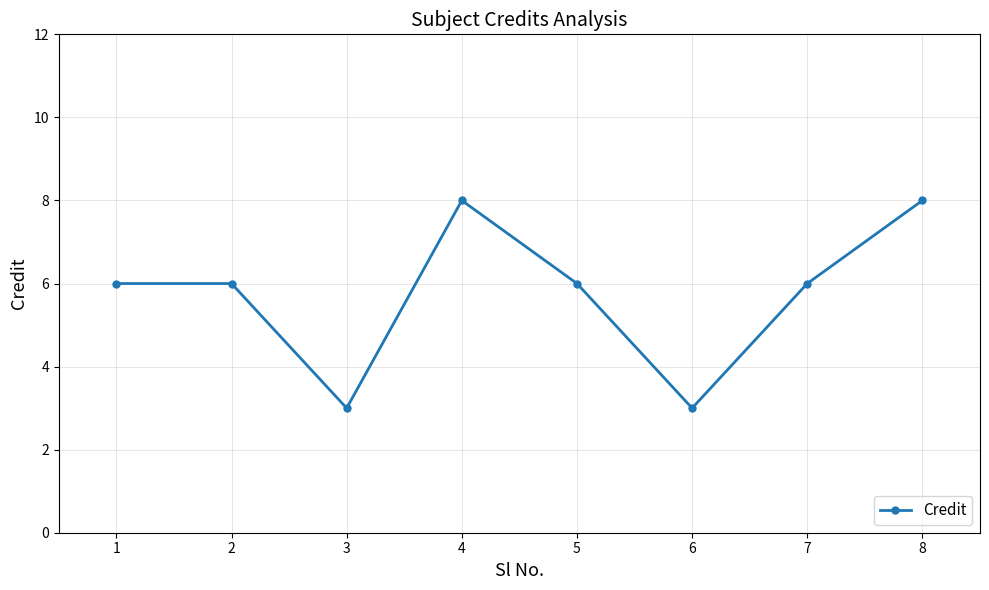

Reading left to right, extract all data points from this chart.

1=6	2=6	3=3	4=8	5=6	6=3	7=6	8=8